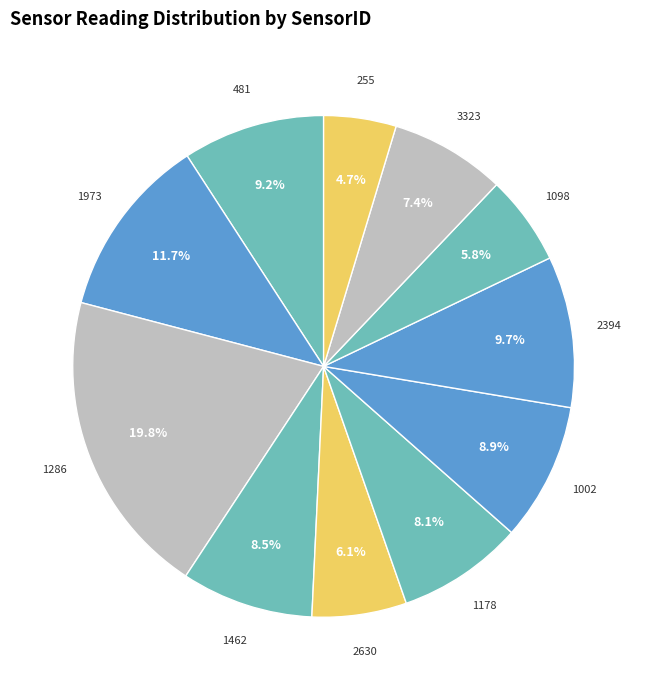

True or false: 2630 accounts for 1% of the total.

False